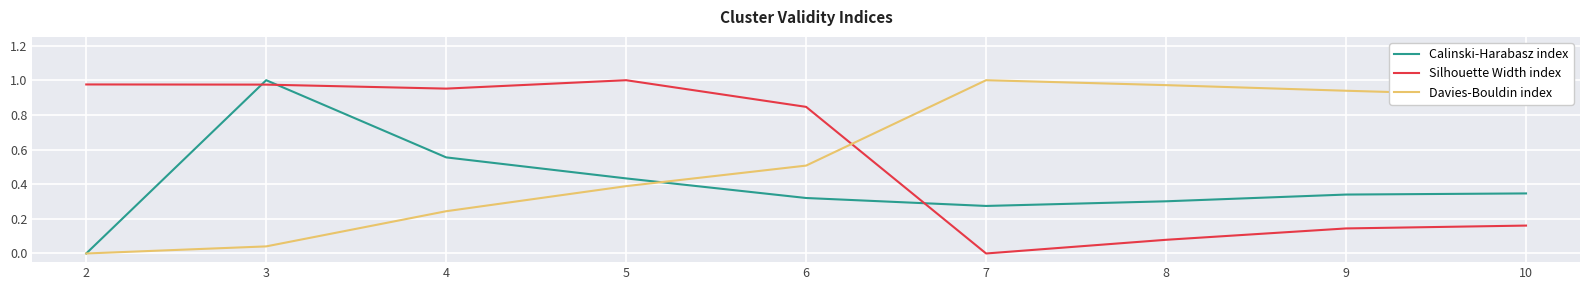

True or false: Silhouette Width index has a value of 1.0 at 5.

True